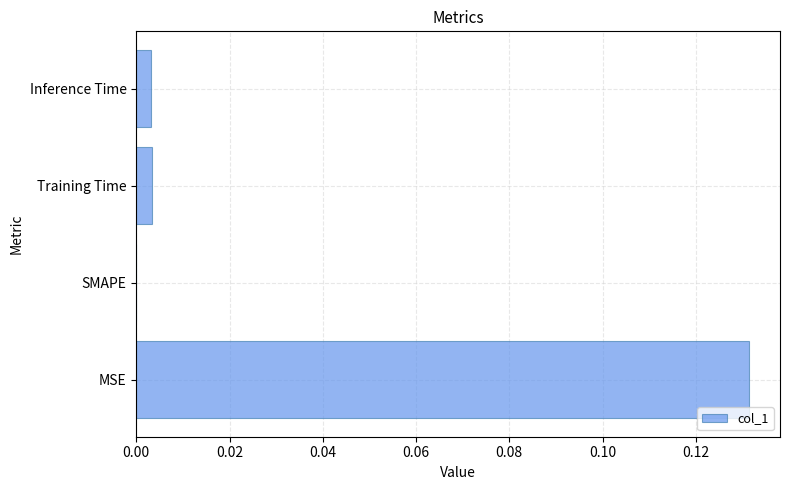

Which has a higher value, Inference Time or SMAPE?

Inference Time